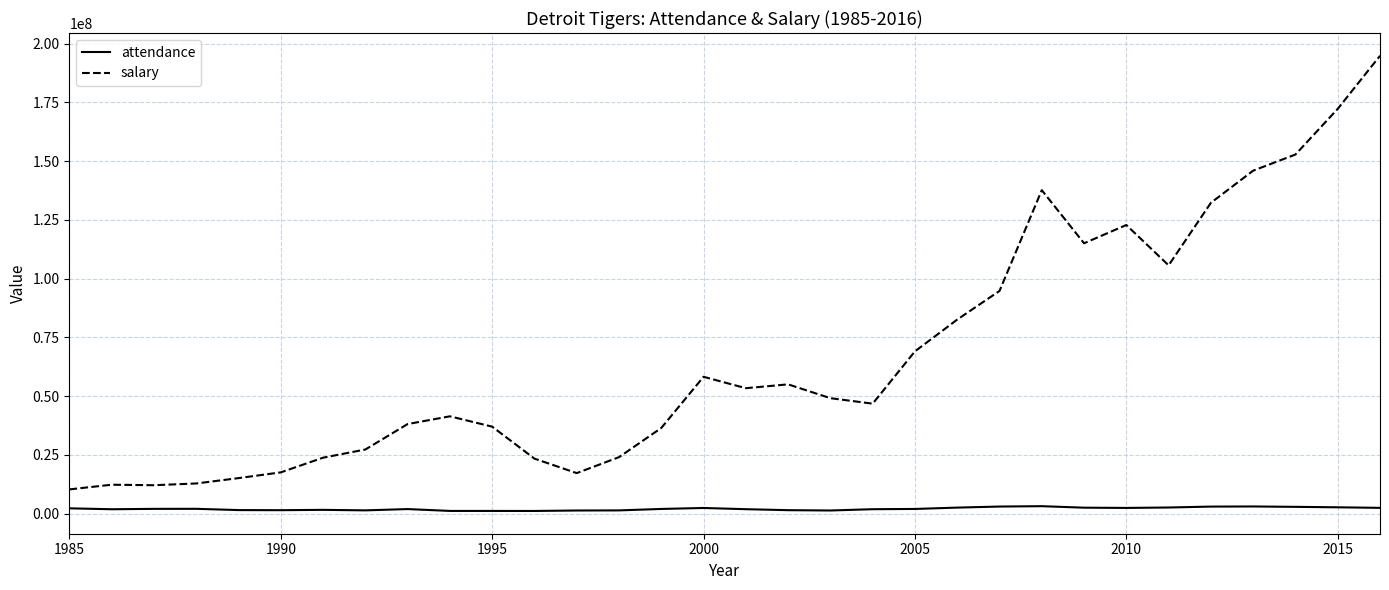

Does the chart have visible grid lines?

Yes